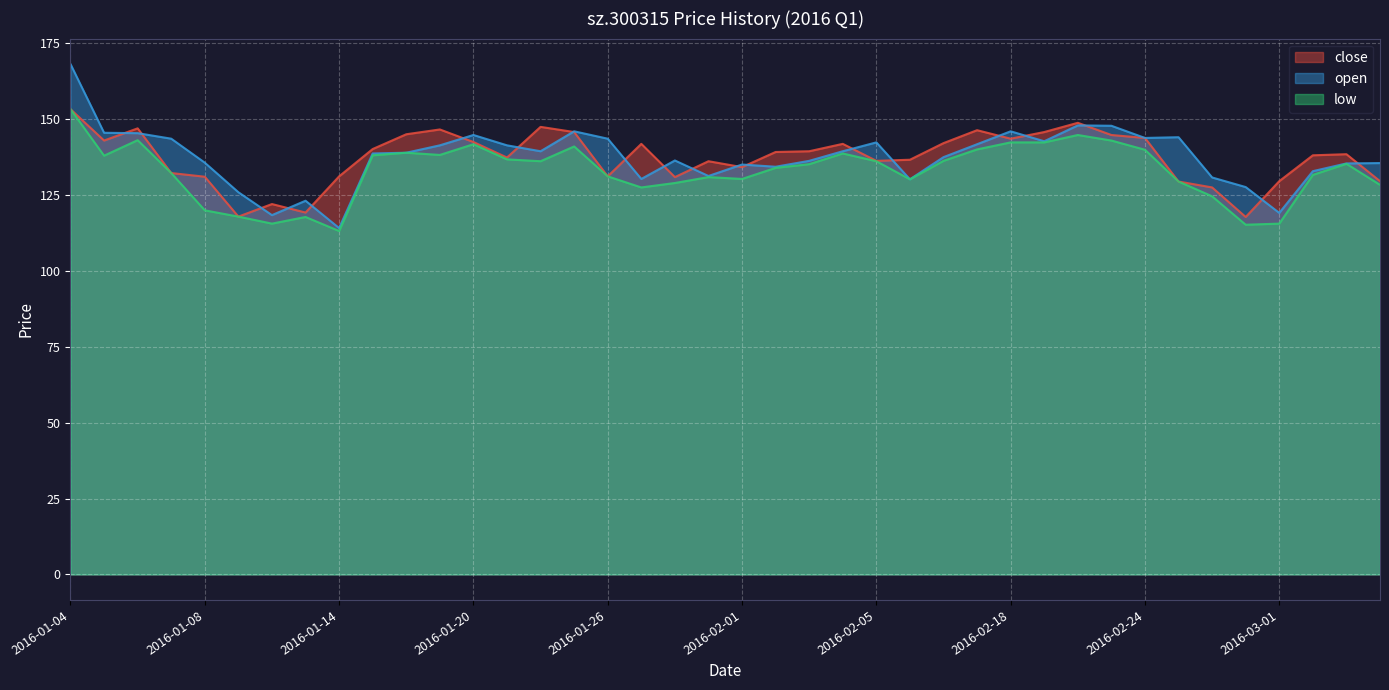

What are all the series names shown in the legend?

close, open, low